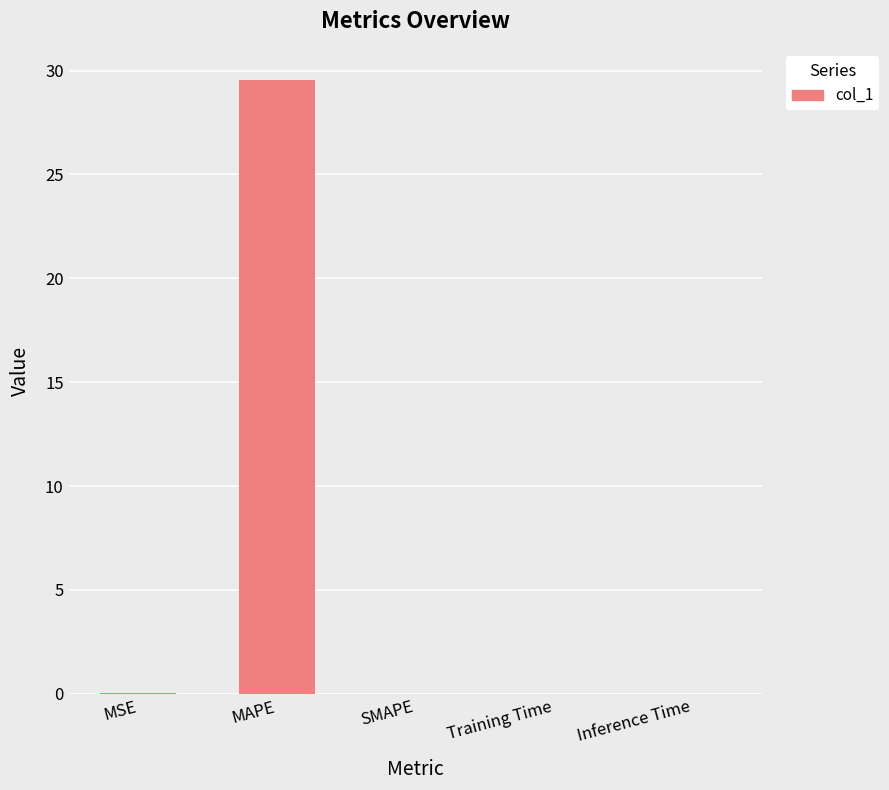

Are the bars horizontal?

No